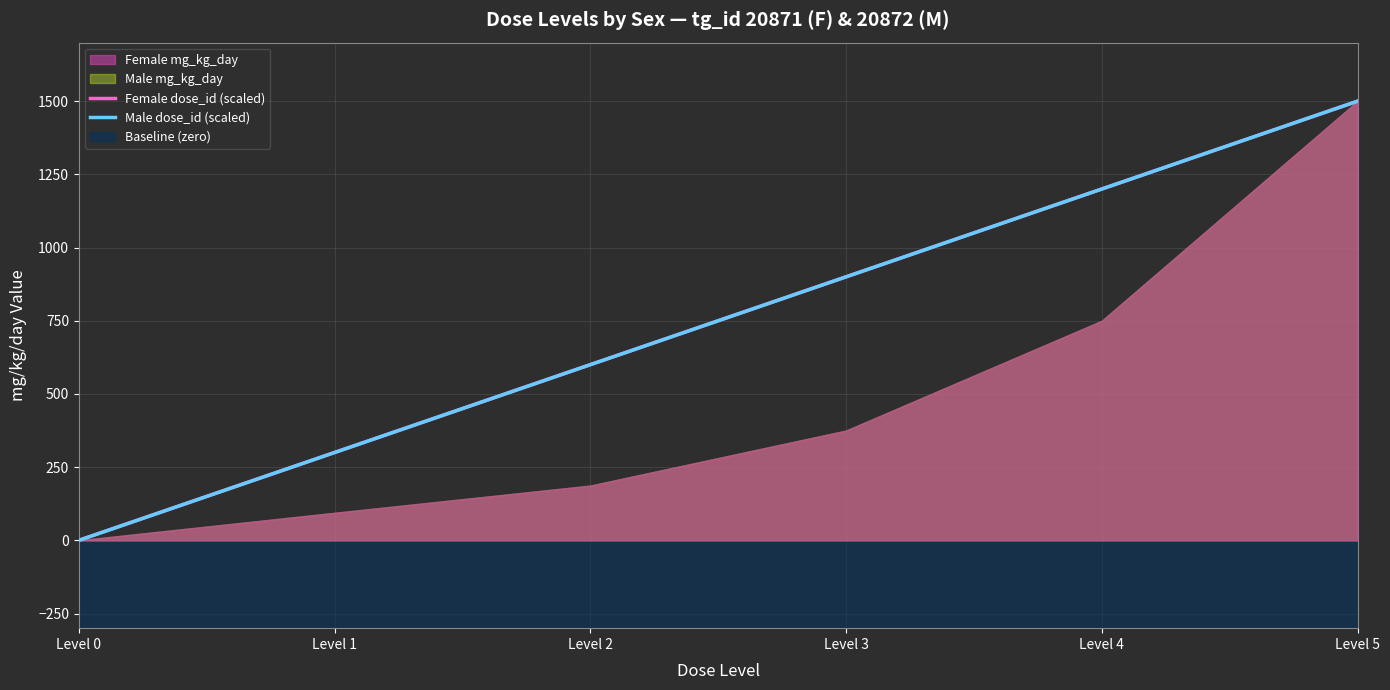

Reading left to right, what are all the values shown in this chart?

Female dose_id (scaled): Level 0=0	Level 1=300	Level 2=600	Level 3=900	Level 4=1200	Level 5=1500
Male dose_id (scaled): Level 0=0	Level 1=300	Level 2=600	Level 3=900	Level 4=1200	Level 5=1500